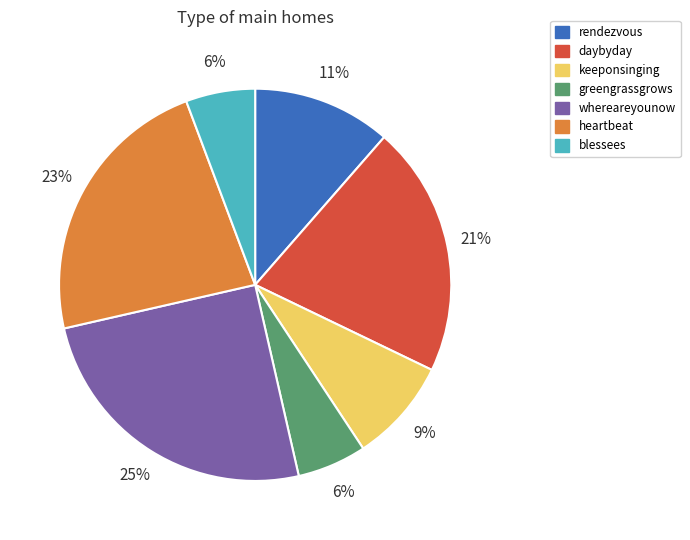

Which slice is the largest?

whereareyounow